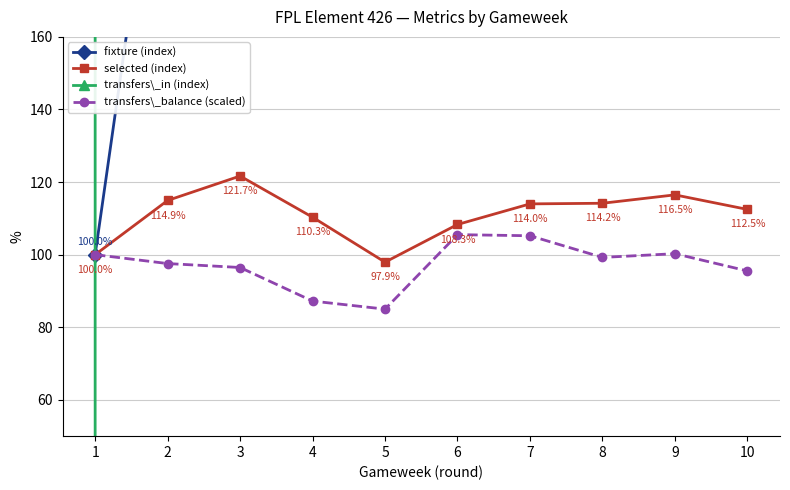

Reading left to right, transcribe all the data shown in this chart.

fixture (index): 1=100.0	2=240.0	3=540.0	4=740.0	5=960.0	6=1020.0	7=1220.0	8=1540.0	9=1680.0	10=1940.0
selected (index): 1=100.0	2=114.9	3=121.7	4=110.3	5=97.9	6=108.3	7=114.0	8=114.2	9=116.5	10=112.5
transfers\_in (index): 1=0.0	2=514600.0	3=671100.0	4=125100.0	5=41500.0	6=474000.0	7=440100.0	8=307900.0	9=398000.0	10=142800.0
transfers\_balance (scaled): 1=100.0	2=97.6	3=96.5	4=87.2	5=85.0	6=105.5	7=105.2	8=99.2	9=100.3	10=95.5